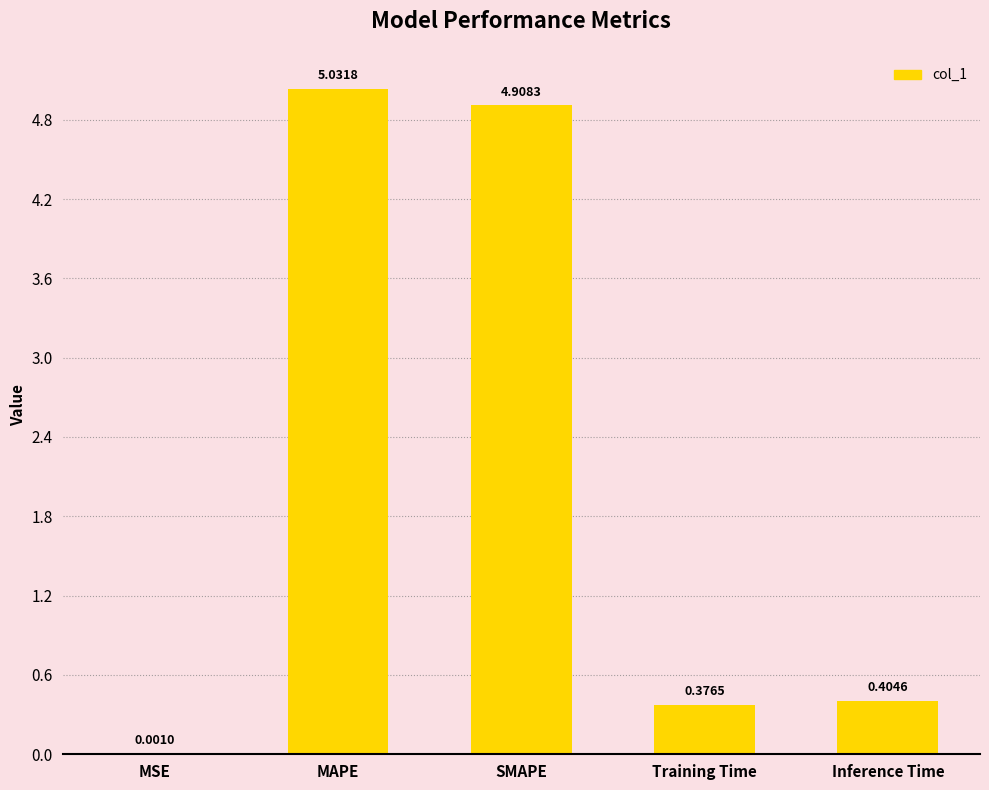

Which category has the highest value across all series?

MAPE